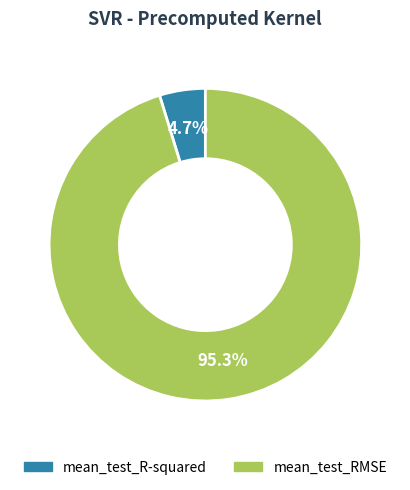

How many slices are in this pie chart?

2